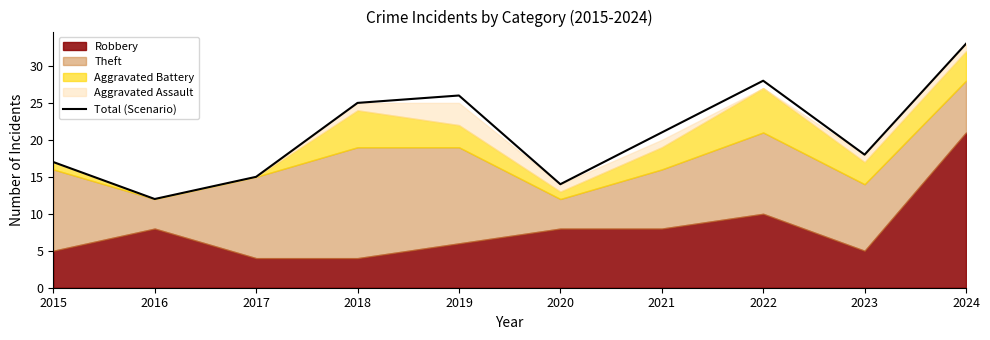

Approximately how many times larger is the value at 2019 compared to 2018?

1.0